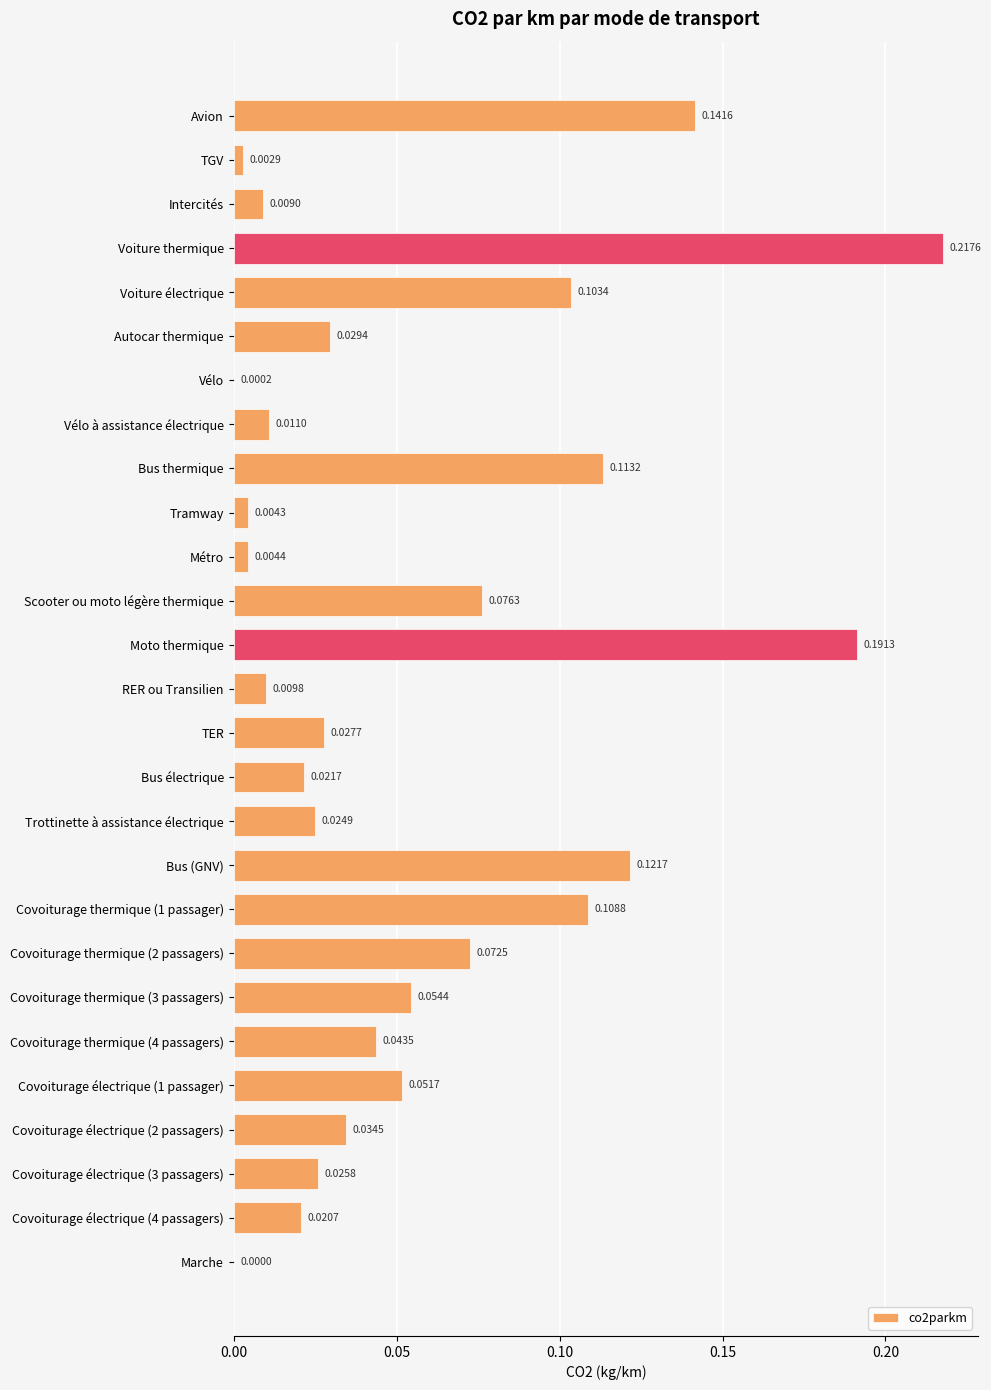

Which category has the highest value across all series?

Voiture thermique